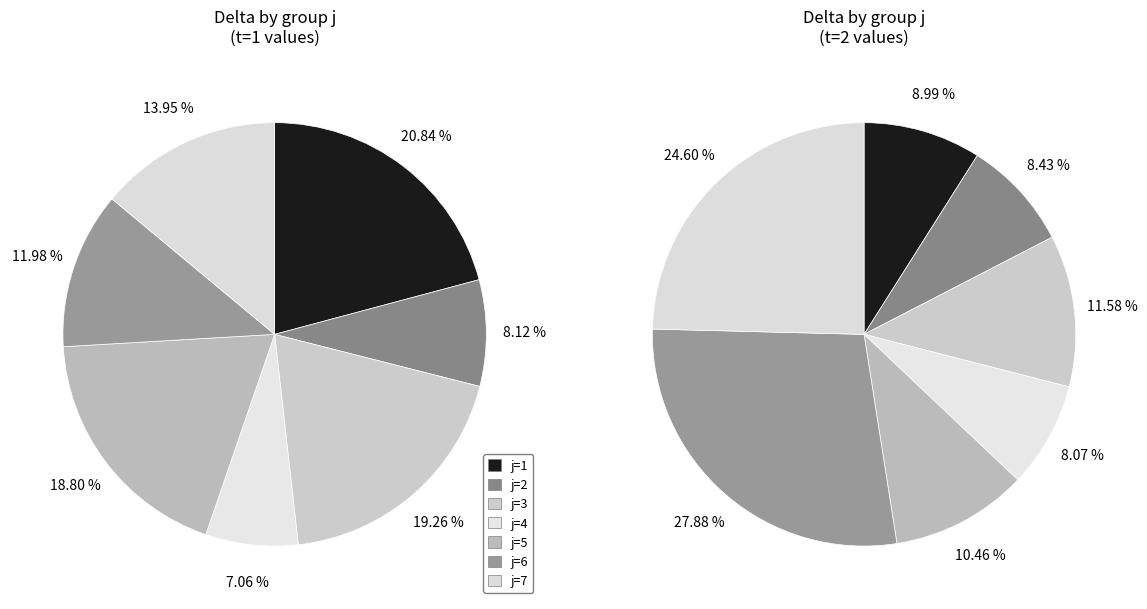

To the nearest percent, what is the combined percentage of j=1 and j=5?

19%